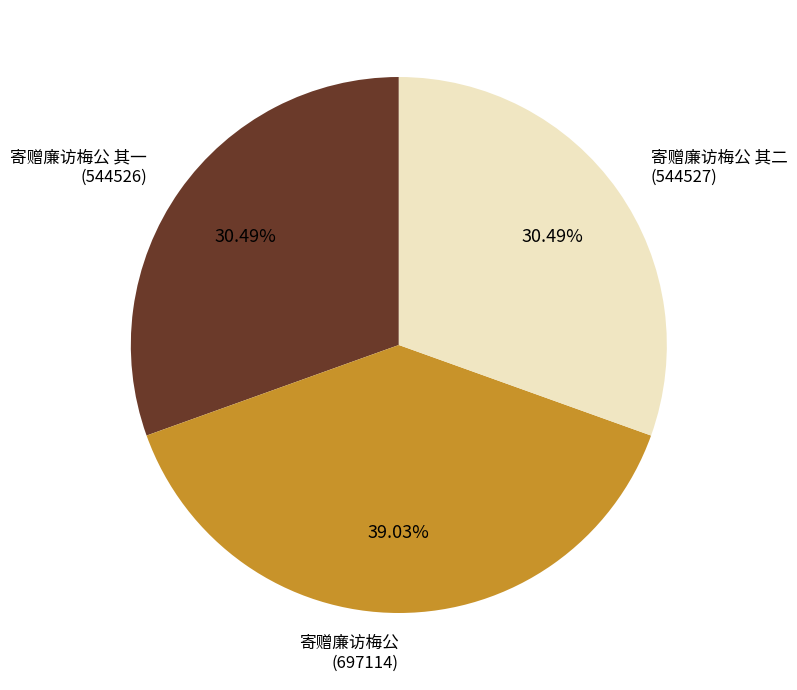

Is there any slice that represents more than half of the pie?

No